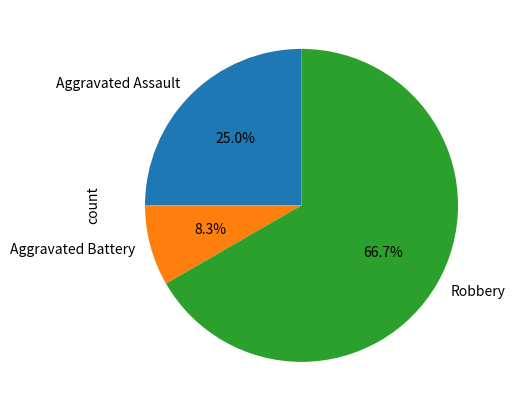

To the nearest percent, what is the difference between the largest and smallest slice percentages?

58%